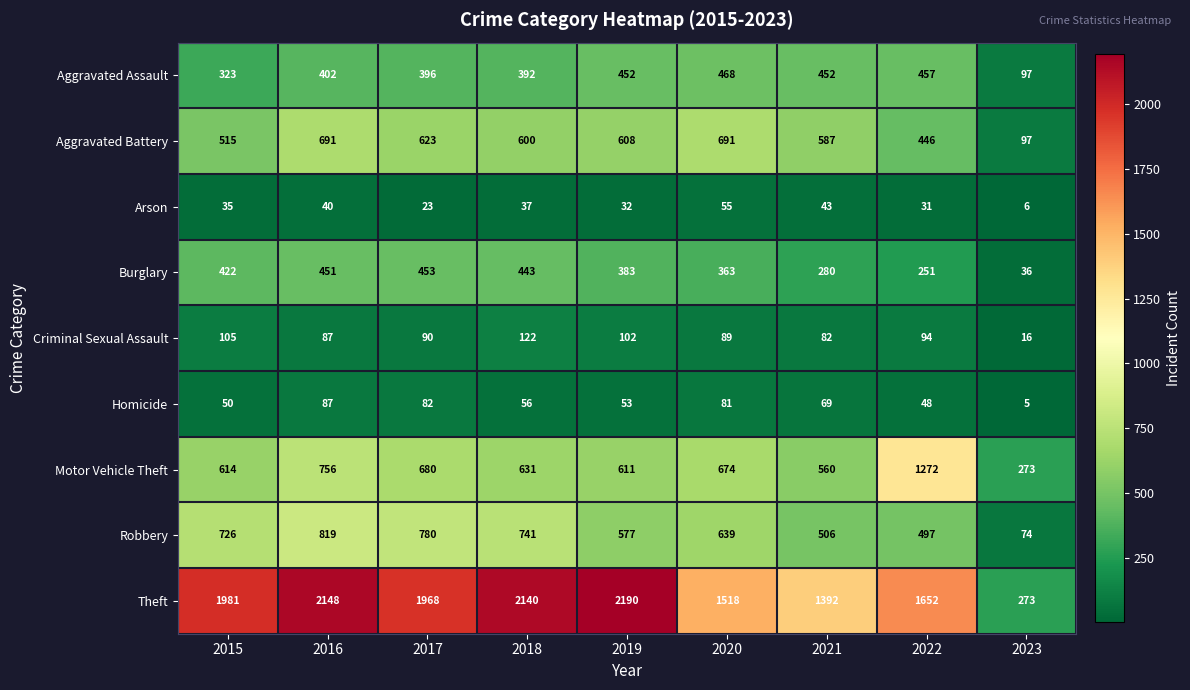

Which series has the largest total across all categories?

Theft